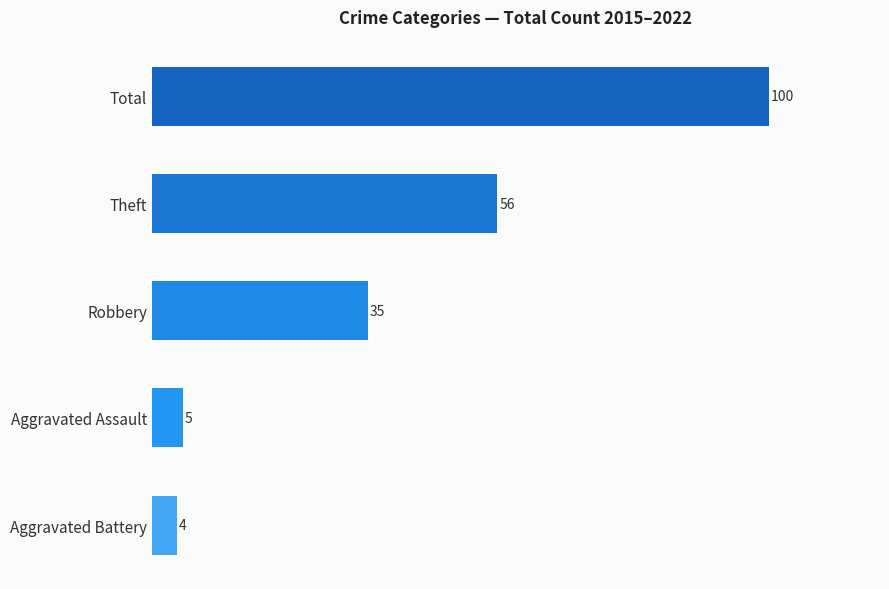

What is the average value?

40